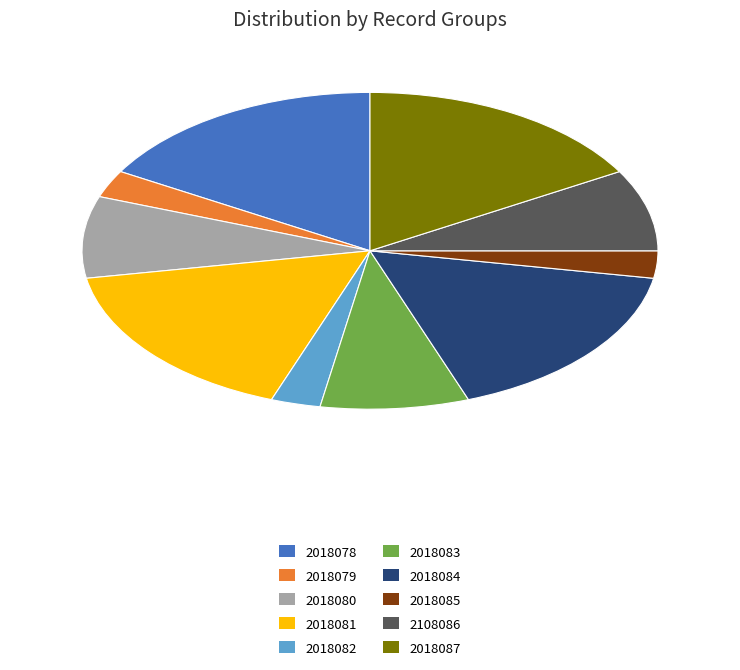

What is the ratio of the value at 2018084 to the value at 2108086?

2.0